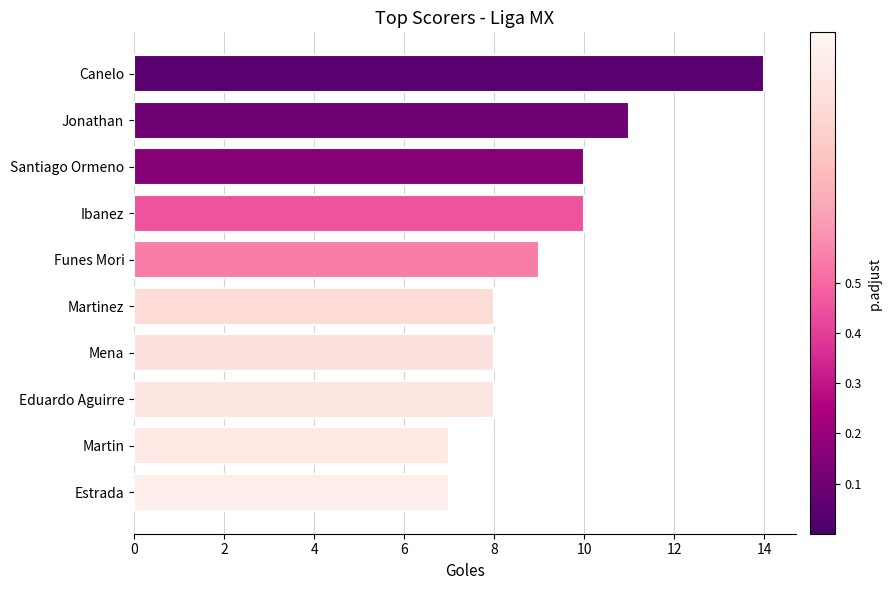

What position from the bottom is Martinez?

5